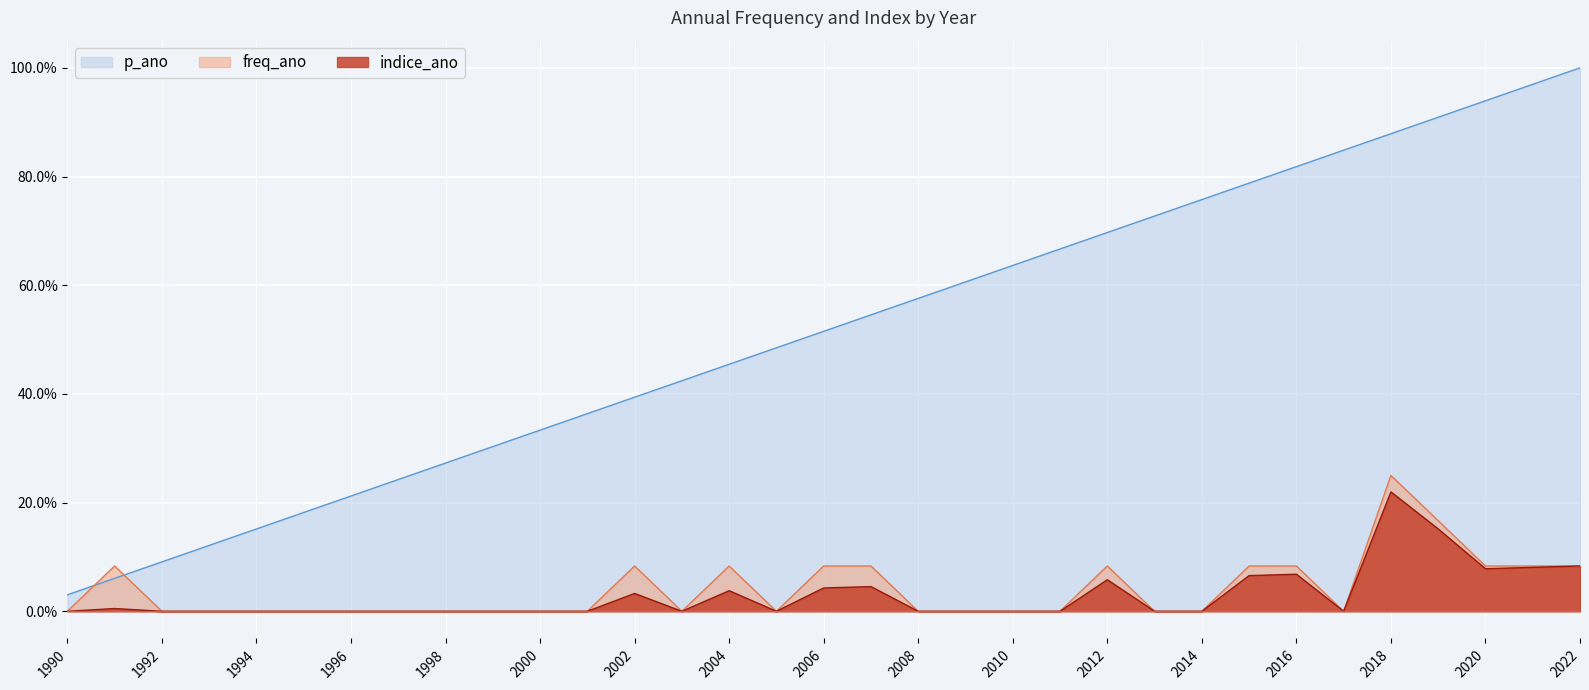

At which category does indice_ano reach its first local valley?

2003